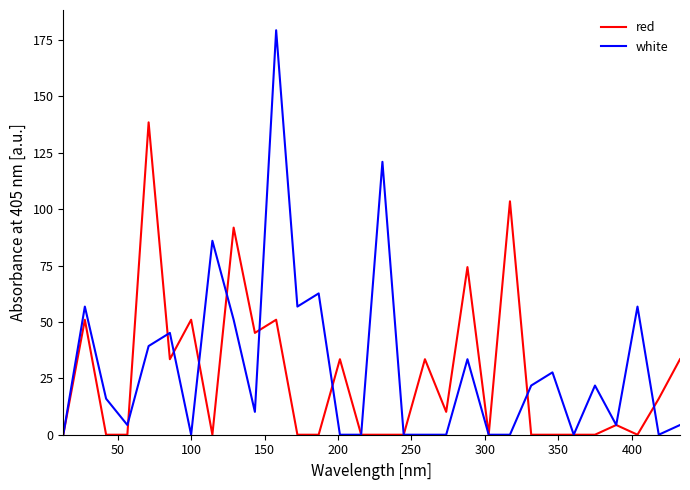

Rank the series by their maximum value, from lowest to highest.

red, white